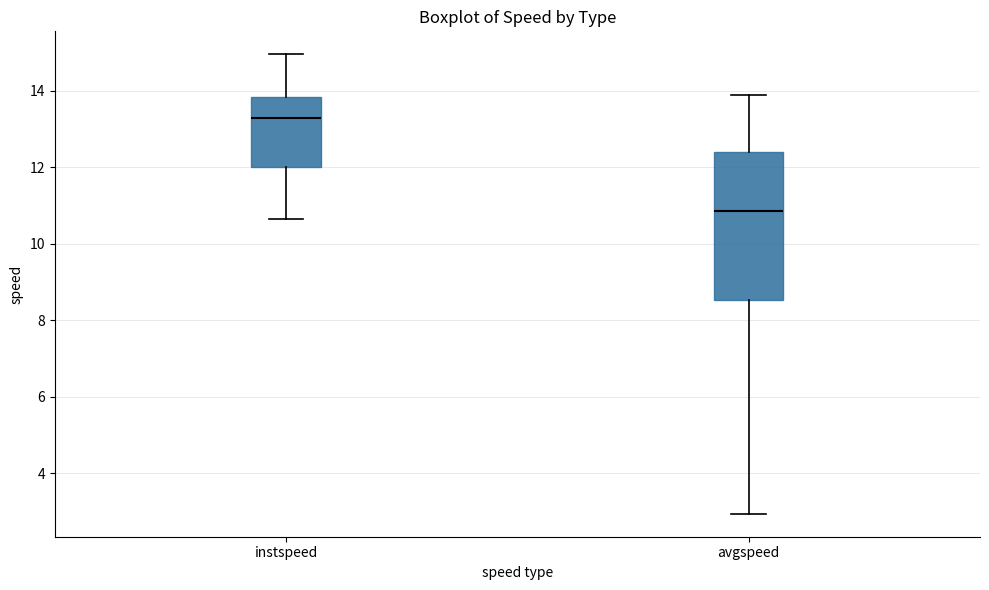

Which box is the tallest, from its lower edge to its upper edge?

avgspeed